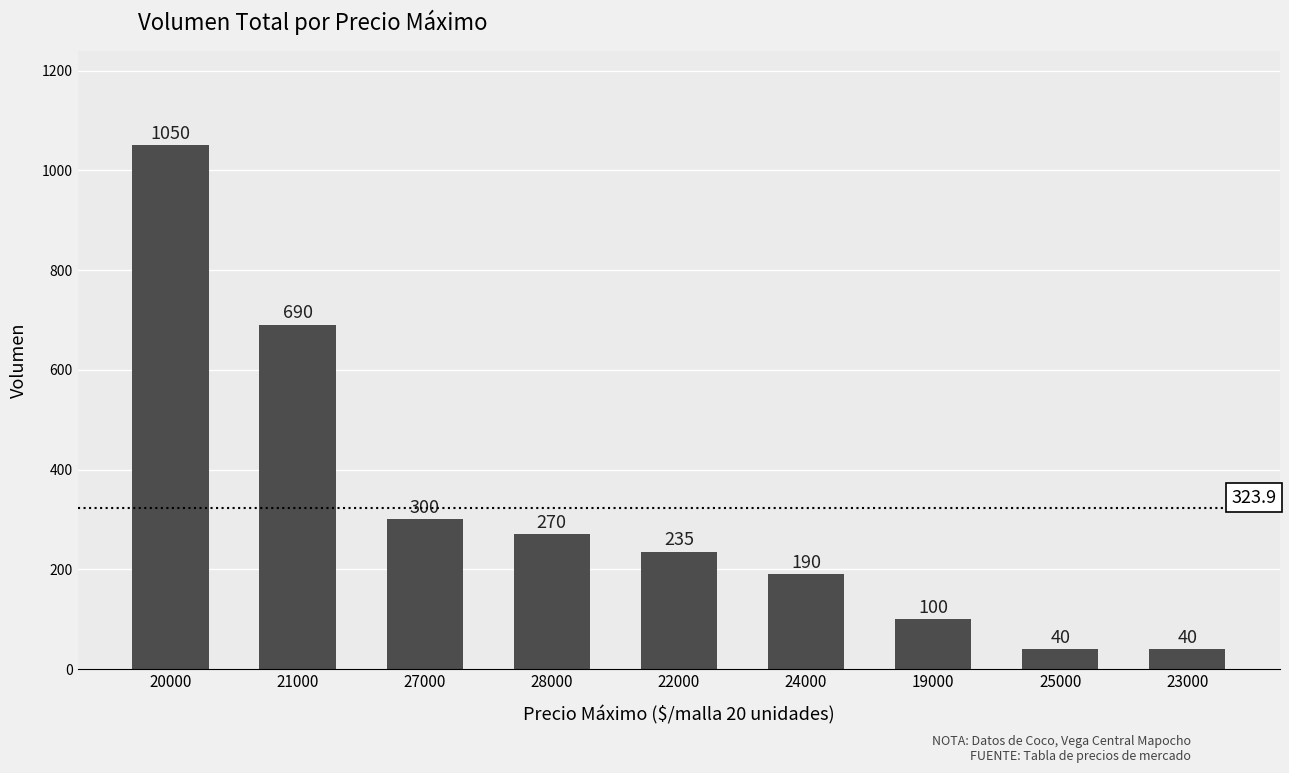

What is the difference between the second highest and second lowest values?

650